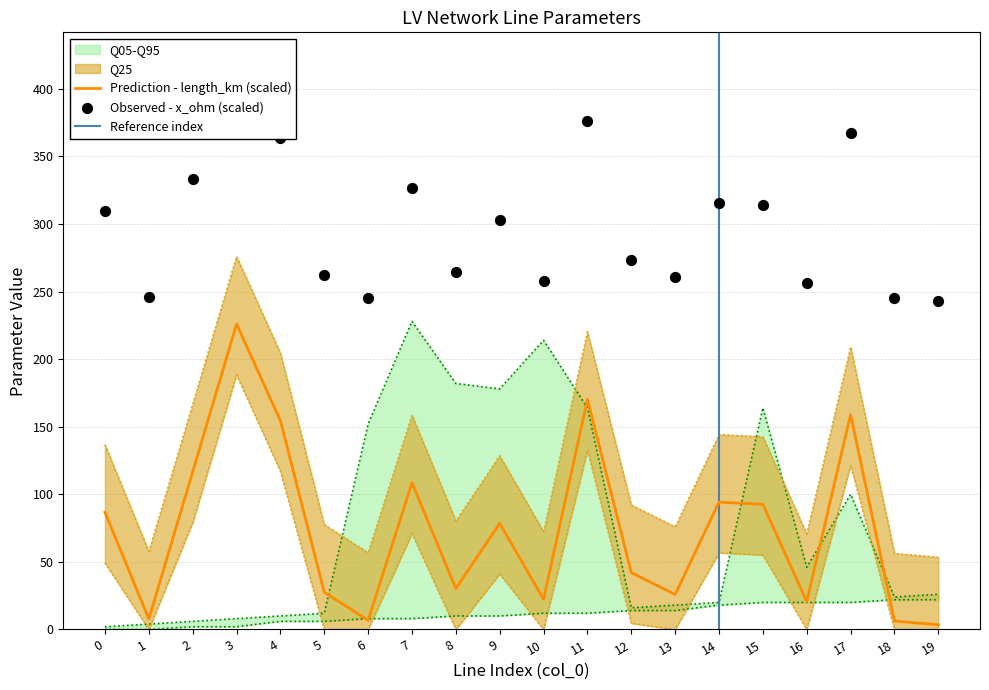

The value of Prediction - length_km (scaled) at 15 is 60.0. True or false?

False